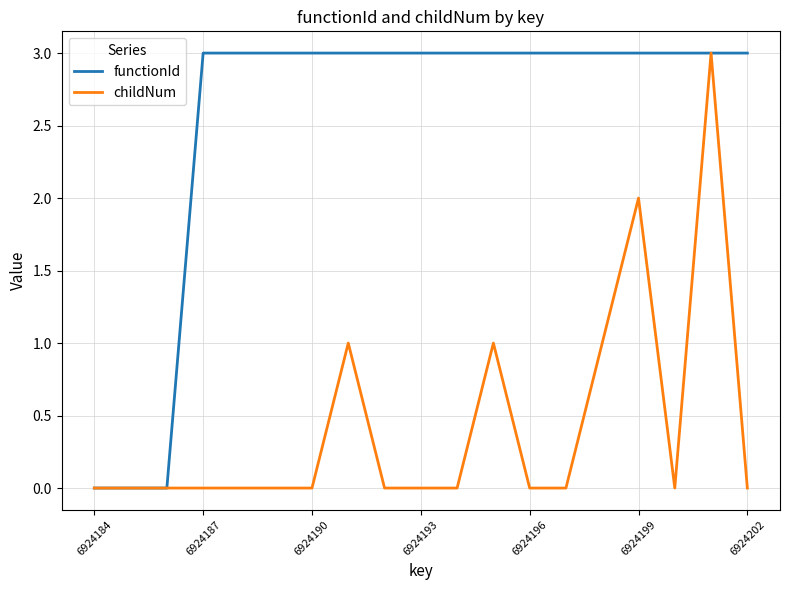

Rank the series by their average value, from highest to lowest.

functionId, childNum